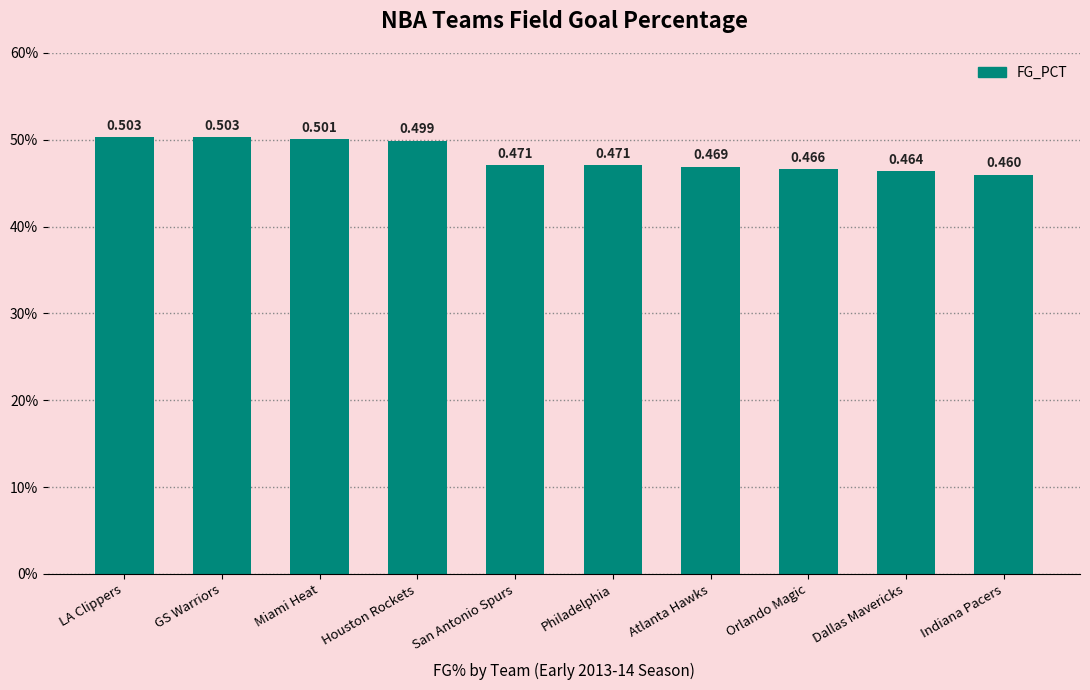

List the labels in order of value, smallest first.

Indiana Pacers, Dallas Mavericks, Orlando Magic, Atlanta Hawks, San Antonio Spurs, Philadelphia, Houston Rockets, Miami Heat, LA Clippers, GS Warriors